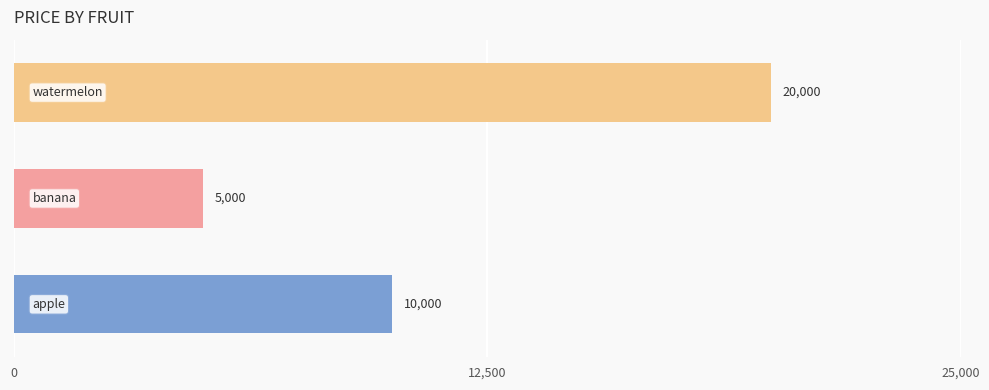

What is the average value?

11667